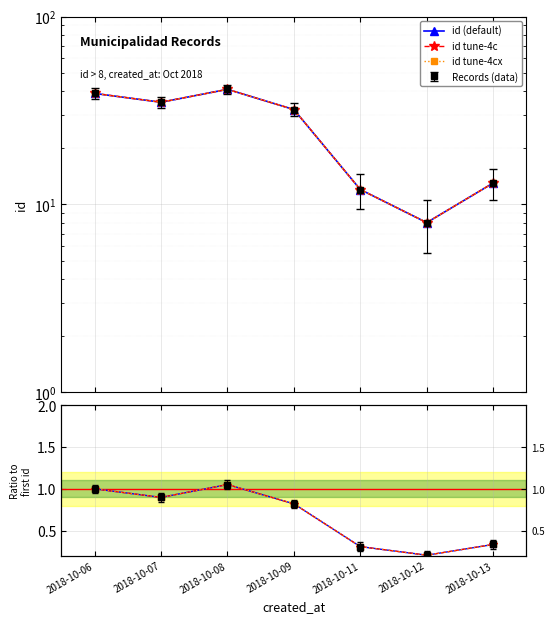

At 2018-10-06, list the series in order from smallest to largest.

id (default), id tune-4c, id tune-4cx